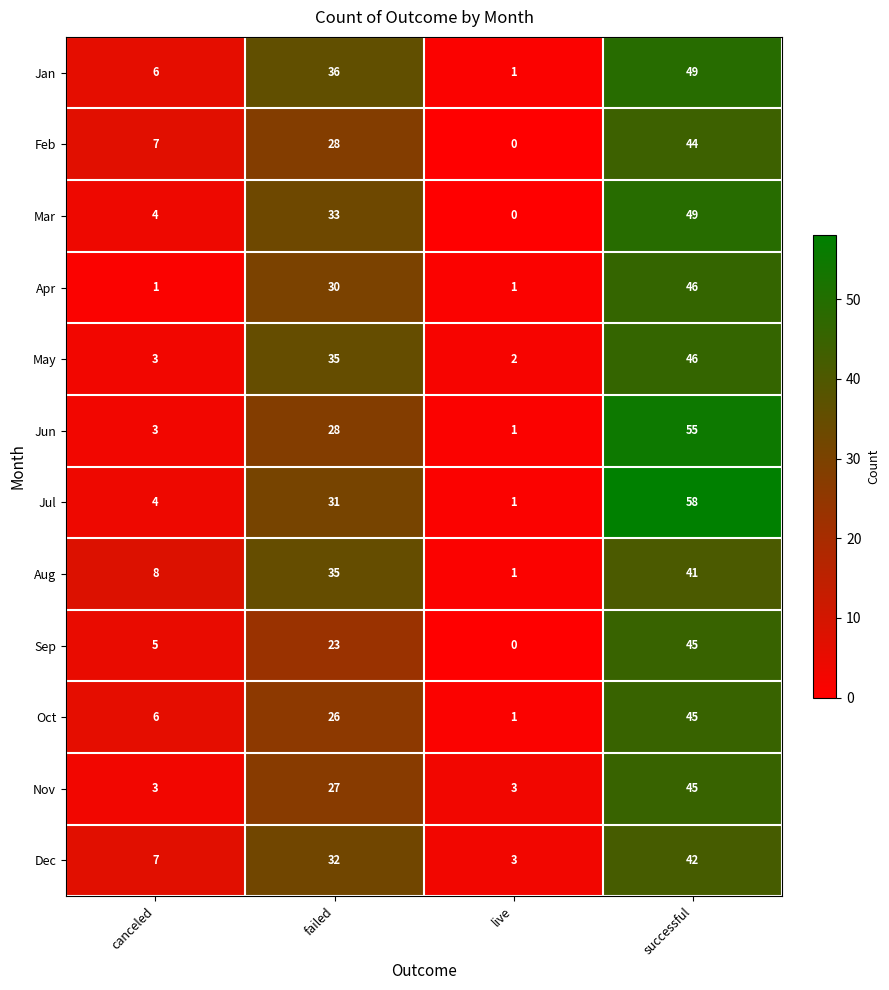

What is the difference between the highest and lowest values at canceled?

7